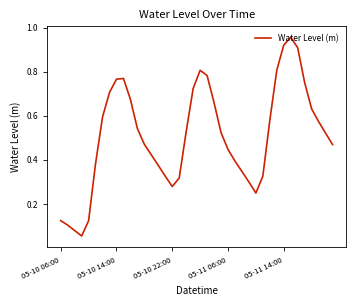

Does the chart have visible grid lines?

No